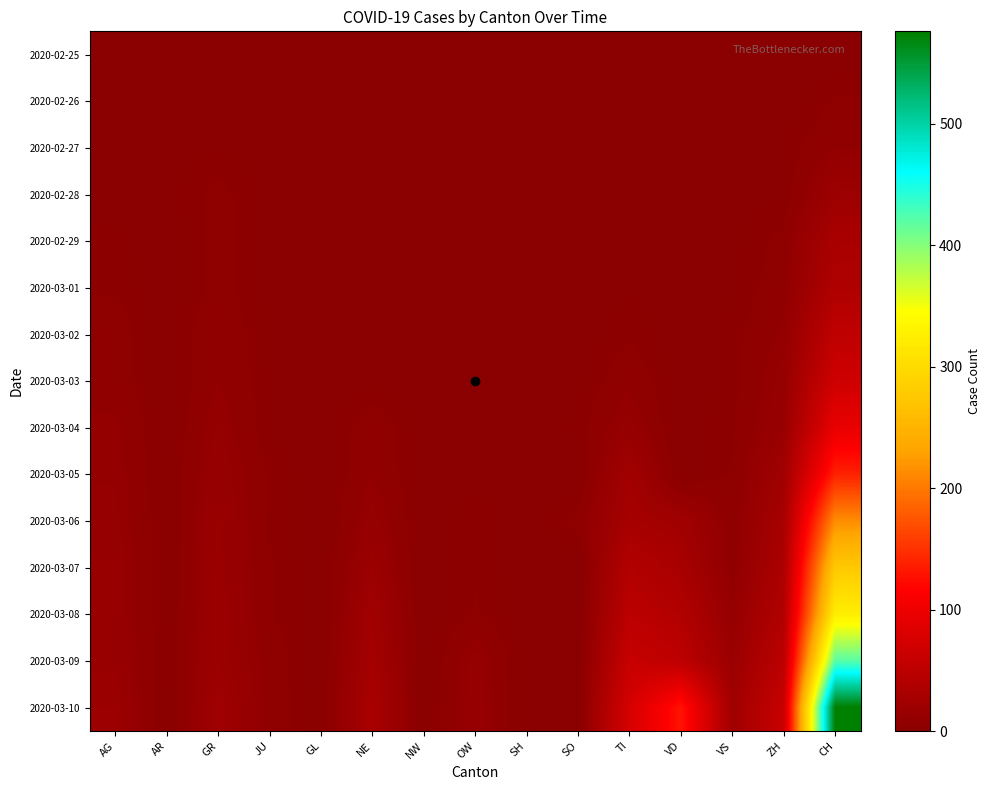

Reading right to left, transcribe all the data shown in this chart.

2020-02-25: CH=0	ZH=0	VS=0	VD=0	TI=0	SO=0	SH=0	OW=0	NW=0	NE=0	GL=0	JU=0	GR=0	AR=0	AG=0
2020-02-26: CH=5	ZH=0	VS=0	VD=0	TI=1	SO=0	SH=0	OW=0	NW=0	NE=0	GL=0	JU=0	GR=2	AR=1	AG=1
2020-02-27: CH=9	ZH=2	VS=0	VD=0	TI=1	SO=0	SH=0	OW=0	NW=0	NE=0	GL=0	JU=1	GR=2	AR=1	AG=1
2020-02-28: CH=19	ZH=2	VS=1	VD=0	TI=1	SO=0	SH=0	OW=0	NW=0	NE=0	GL=0	JU=1	GR=6	AR=1	AG=1
2020-02-29: CH=31	ZH=6	VS=1	VD=0	TI=2	SO=0	SH=0	OW=0	NW=0	NE=0	GL=0	JU=1	GR=6	AR=0	AG=3
2020-03-01: CH=37	ZH=7	VS=2	VD=0	TI=2	SO=0	SH=0	OW=0	NW=0	NE=1	GL=0	JU=1	GR=6	AR=0	AG=4
2020-03-02: CH=53	ZH=10	VS=3	VD=0	TI=4	SO=0	SH=0	OW=1	NW=0	NE=1	GL=0	JU=1	GR=9	AR=0	AG=7
2020-03-03: CH=68	ZH=13	VS=3	VD=0	TI=8	SO=1	SH=0	OW=1	NW=0	NE=1	GL=0	JU=2	GR=9	AR=0	AG=7
2020-03-04: CH=95	ZH=15	VS=4	VD=0	TI=13	SO=3	SH=0	OW=1	NW=0	NE=8	GL=0	JU=2	GR=12	AR=0	AG=10
2020-03-05: CH=139	ZH=23	VS=5	VD=0	TI=25	SO=0	SH=0	OW=1	NW=0	NE=9	GL=0	JU=4	GR=14	AR=1	AG=11
2020-03-06: CH=214	ZH=29	VS=6	VD=23	TI=28	SO=6	SH=0	OW=4	NW=0	NE=13	GL=0	JU=4	GR=16	AR=1	AG=12
2020-03-07: CH=277	ZH=34	VS=7	VD=30	TI=41	SO=0	SH=0	OW=4	NW=0	NE=18	GL=0	JU=5	GR=17	AR=1	AG=14
2020-03-08: CH=324	ZH=40	VS=12	VD=40	TI=49	SO=0	SH=0	OW=5	NW=0	NE=24	GL=0	JU=5	GR=18	AR=1	AG=14
2020-03-09: CH=421	ZH=49	VS=17	VD=51	TI=61	SO=0	SH=0	OW=13	NW=0	NE=27	GL=0	JU=7	GR=18	AR=2	AG=15
2020-03-10: CH=576	ZH=62	VS=22	VD=130	TI=75	SO=0	SH=0	OW=14	NW=0	NE=31	GL=1	JU=7	GR=22	AR=0	AG=18